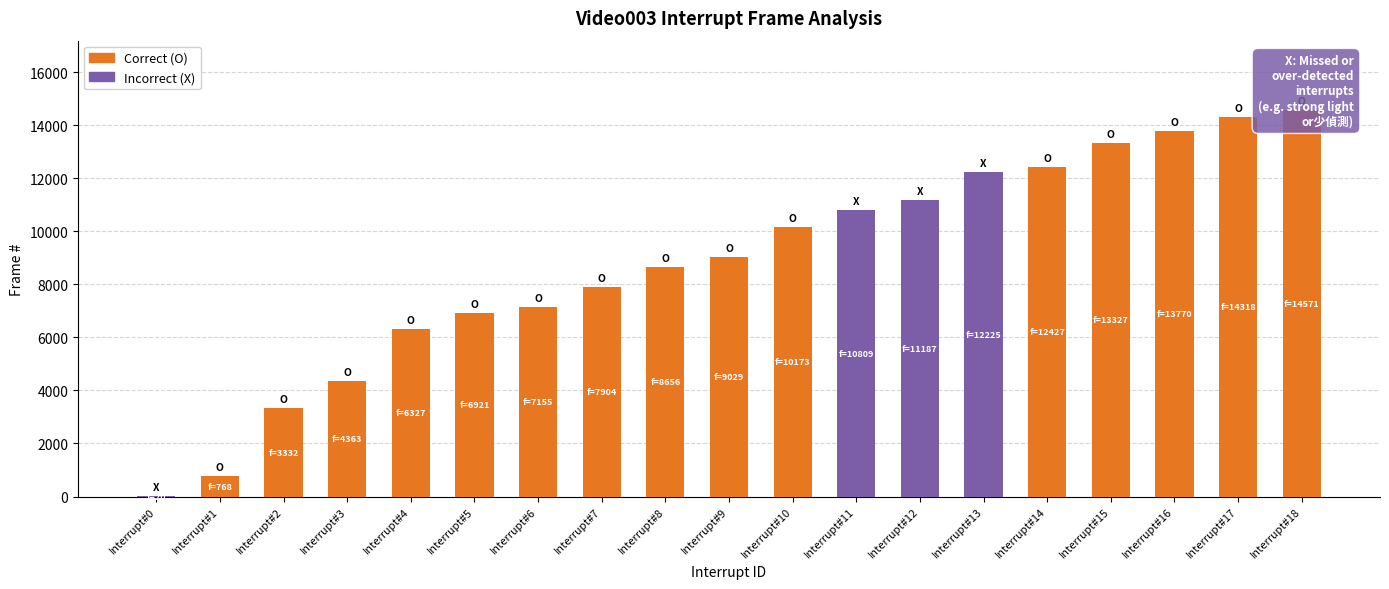

Are the bars grouped side by side (vs. stacked)?

No